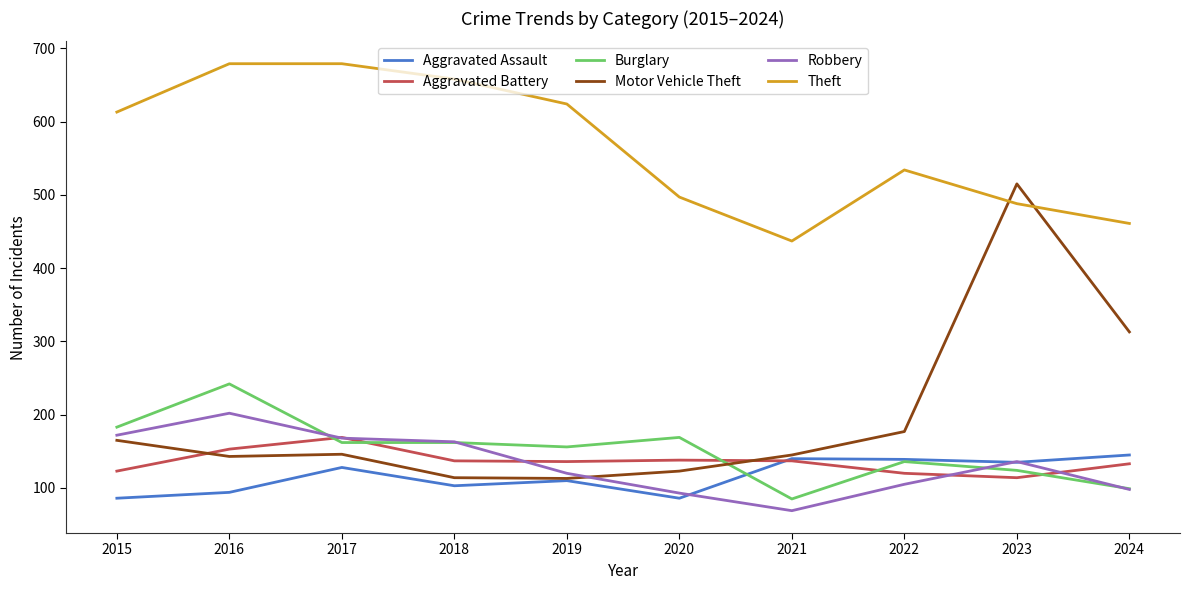

True or false: Theft and Burglary intersect in this chart.

False